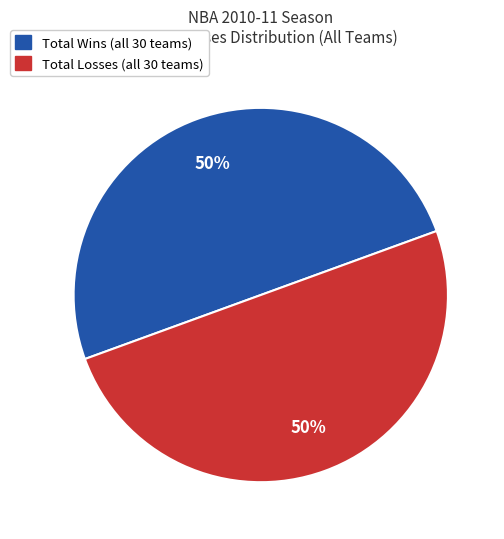

To the nearest percent, what is the average slice percentage?

50%